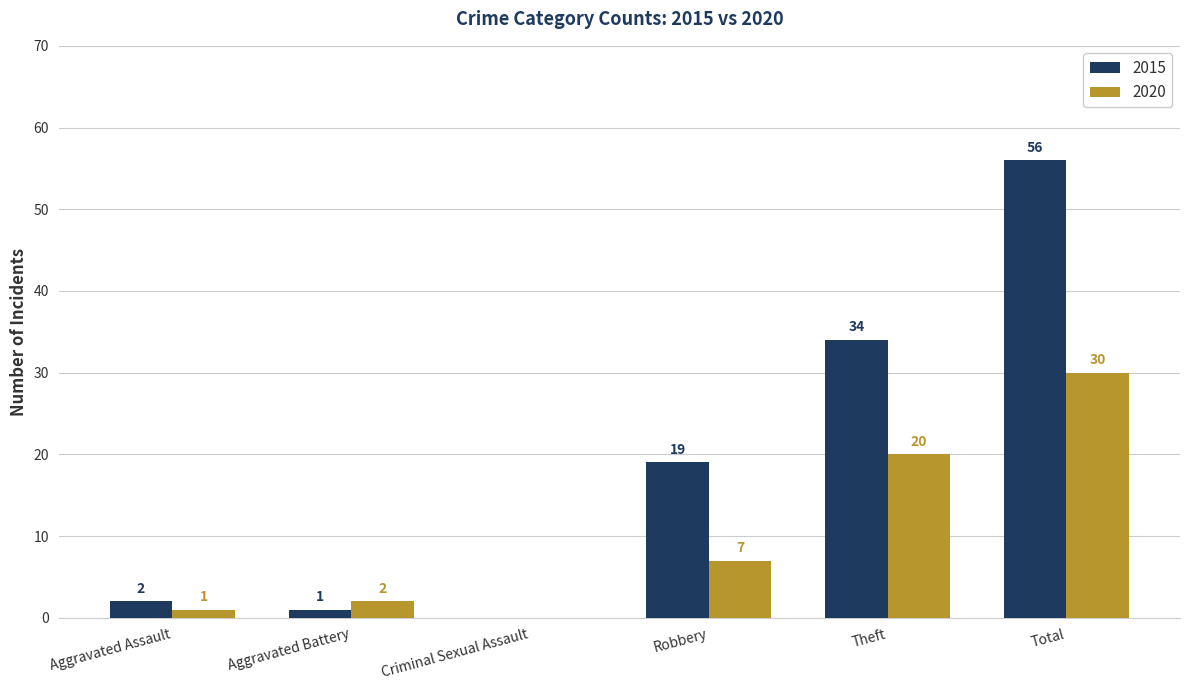

What is the average value of the 2020 series?

10